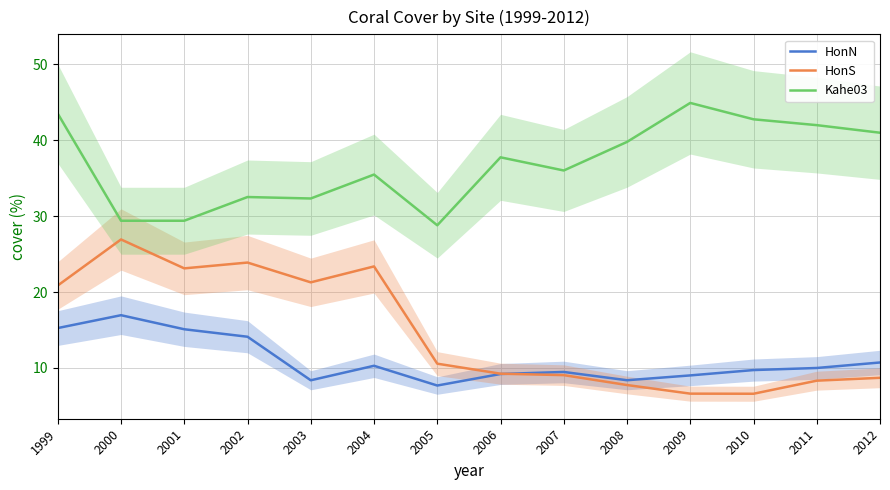

Which series has the largest range (max minus min)?

HonS